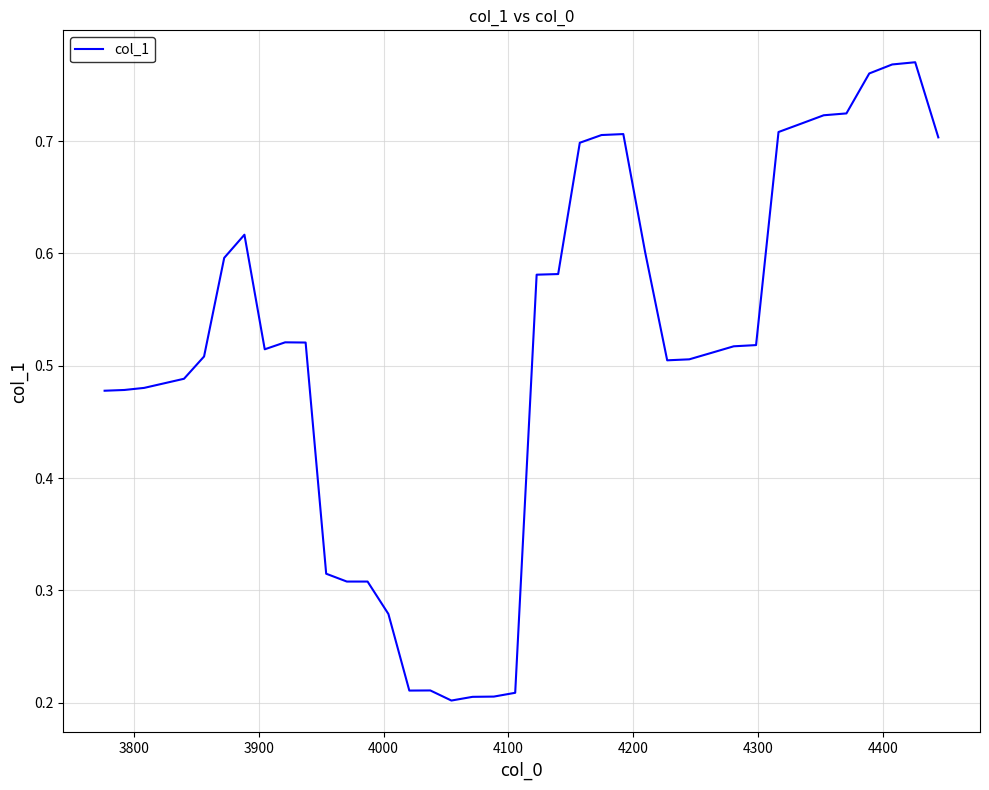

What is the smallest value displayed?

0.2